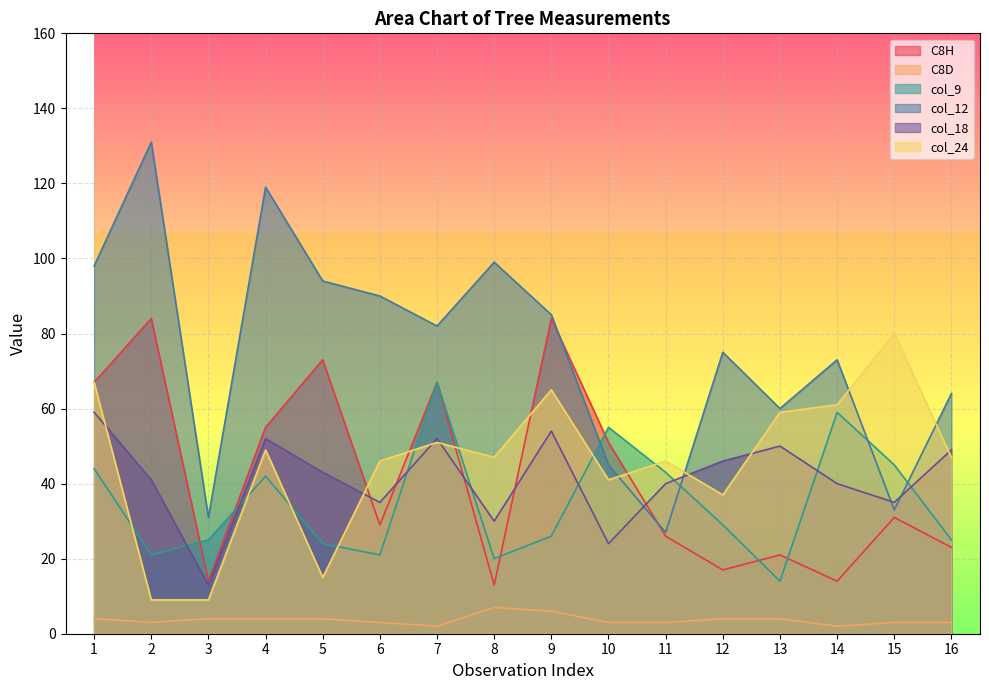

What are all the series names shown in the legend?

C8H, C8D, col_9, col_12, col_18, col_24